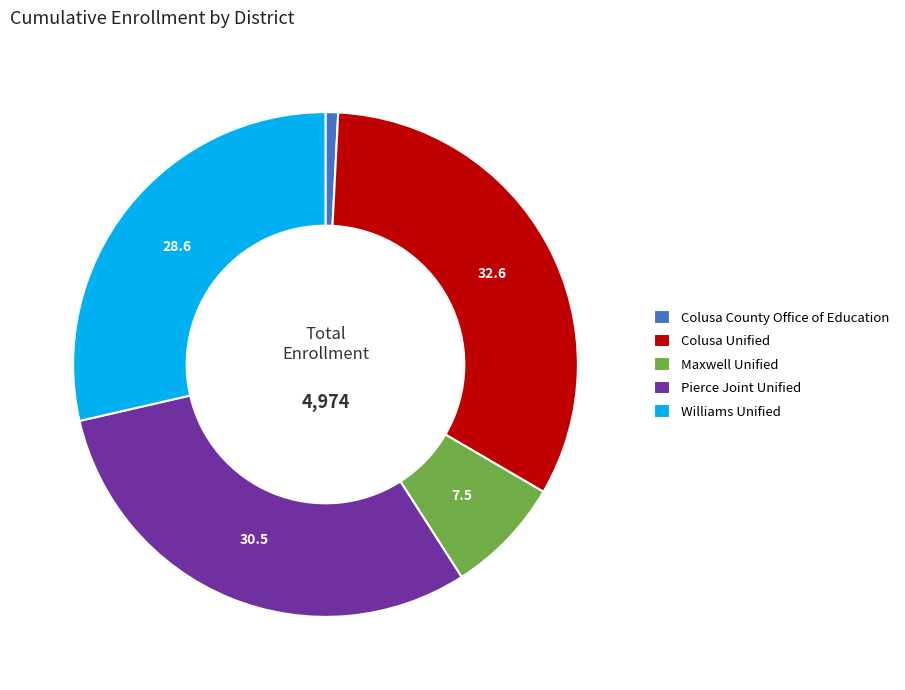

Which category has the smallest portion of the pie?

Colusa County Office of Education